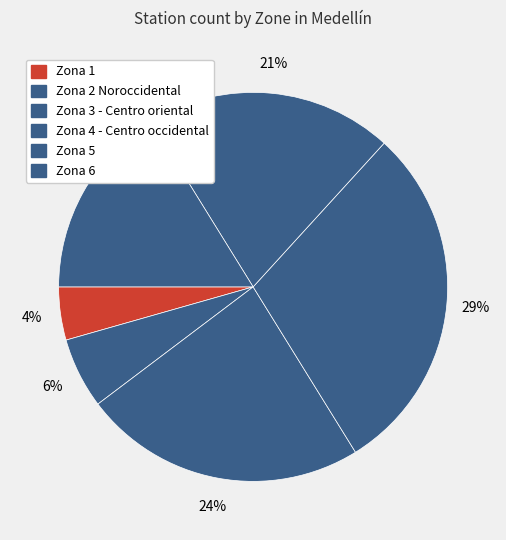

What is the change in value from Zona 1 to Zona 3 - Centro oriental?

+13